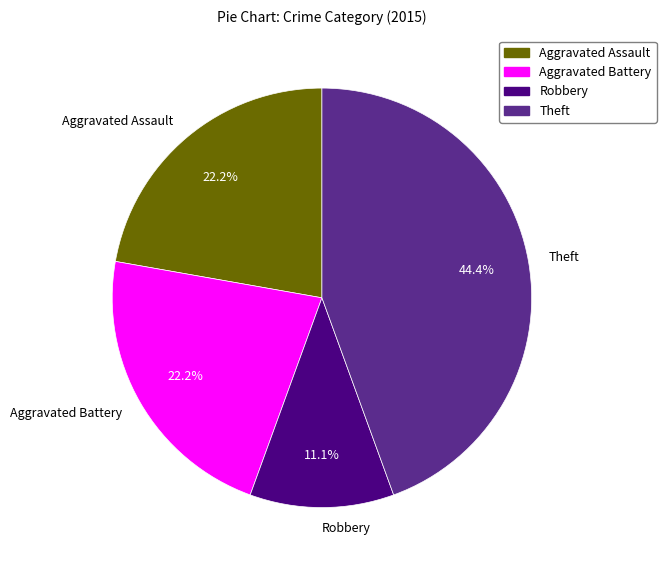

Count the number of slices in the pie.

4